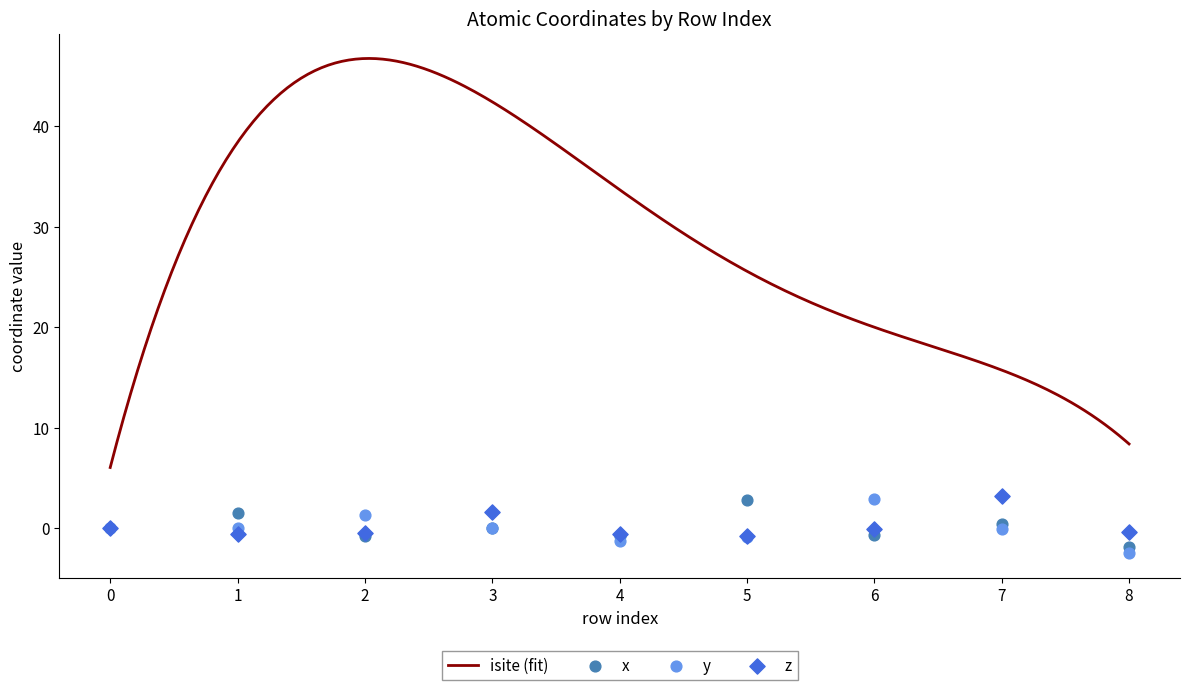

Is the value of z at 2 greater than the value of x at 0?

No